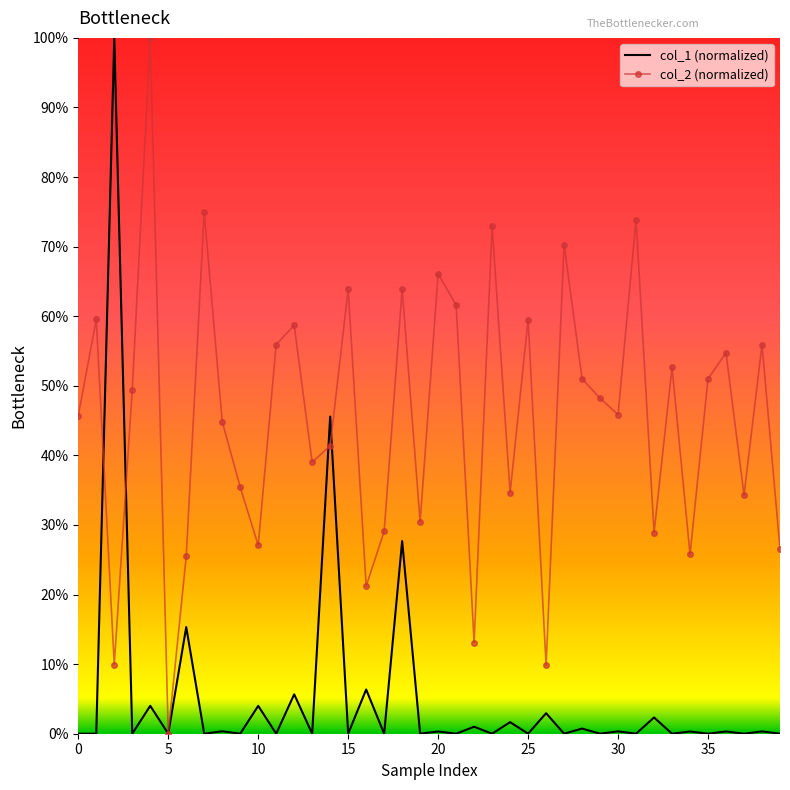

What are all the series names shown in the legend?

col_1 (normalized), col_2 (normalized)